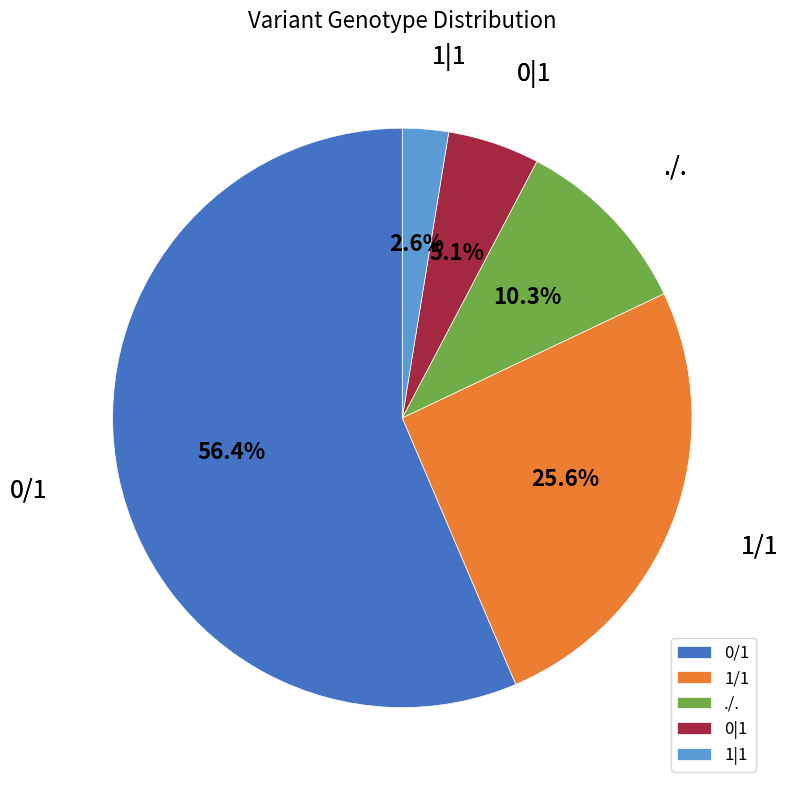

What is the majority slice?

0/1